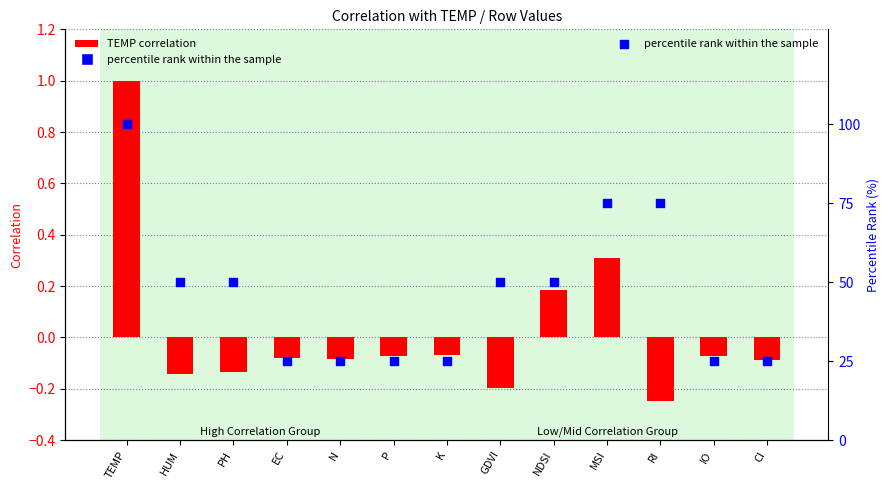

At which category is the sum across all series the highest?

TEMP